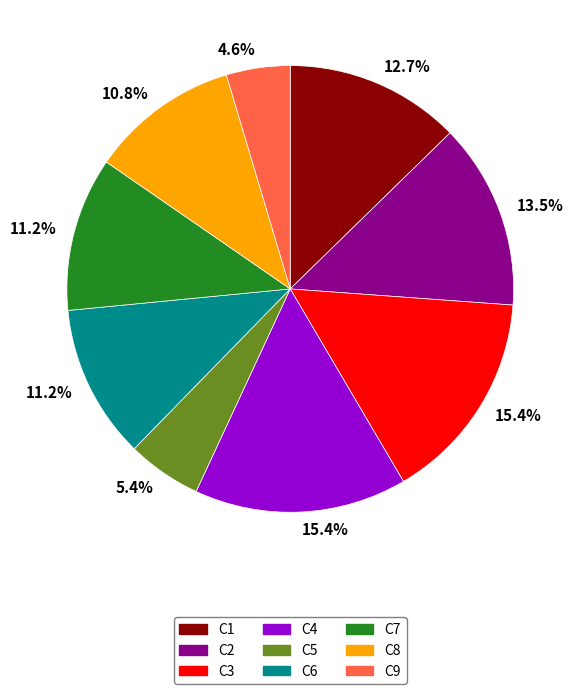

Which category has the smallest portion of the pie?

C9